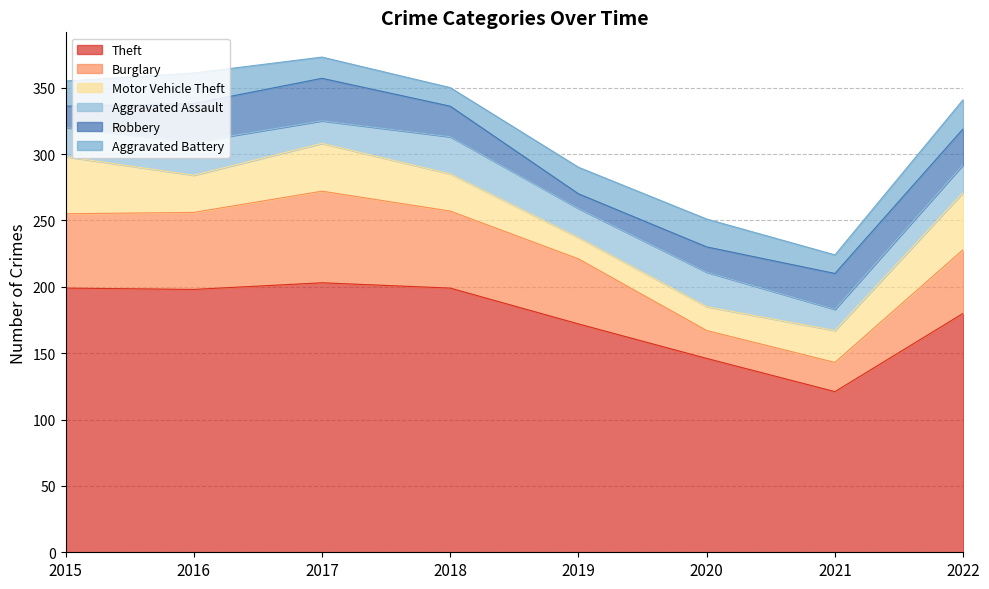

Where is Aggravated Battery nearest to the value 18?

2015